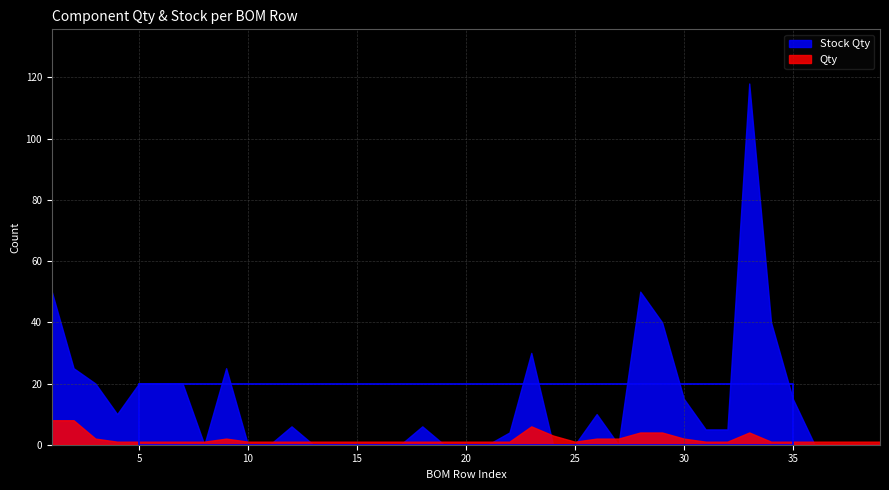

What is the sum of all Qty values?

74